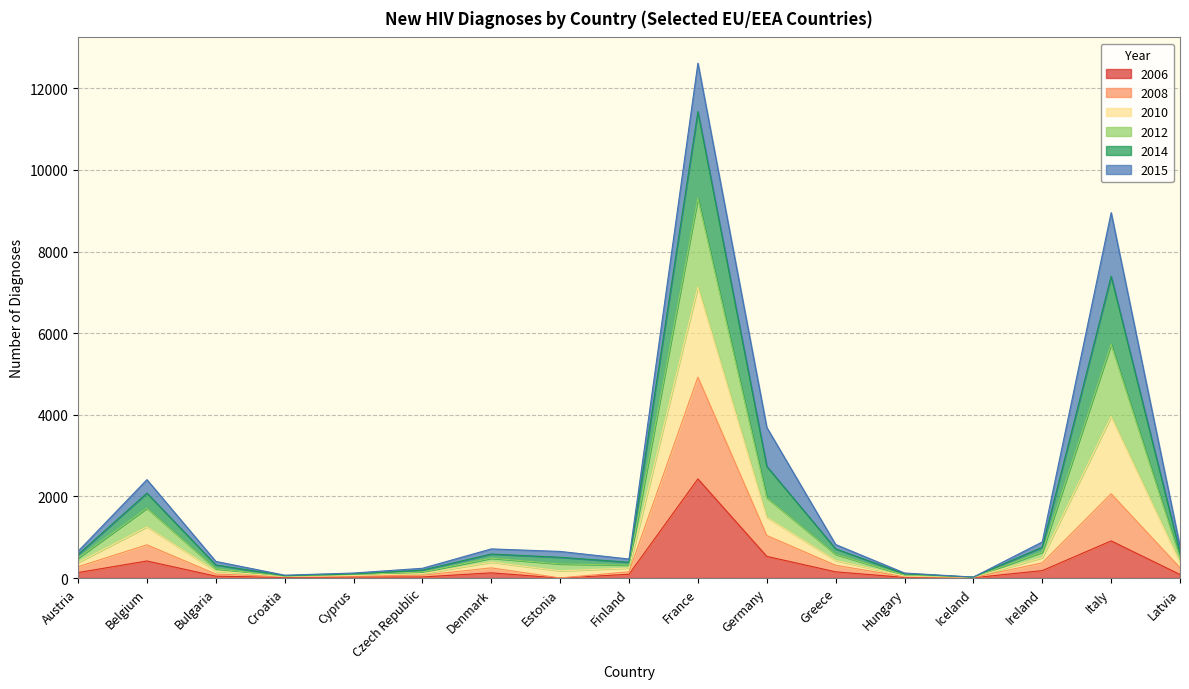

At which category is the sum across all series the highest?

France